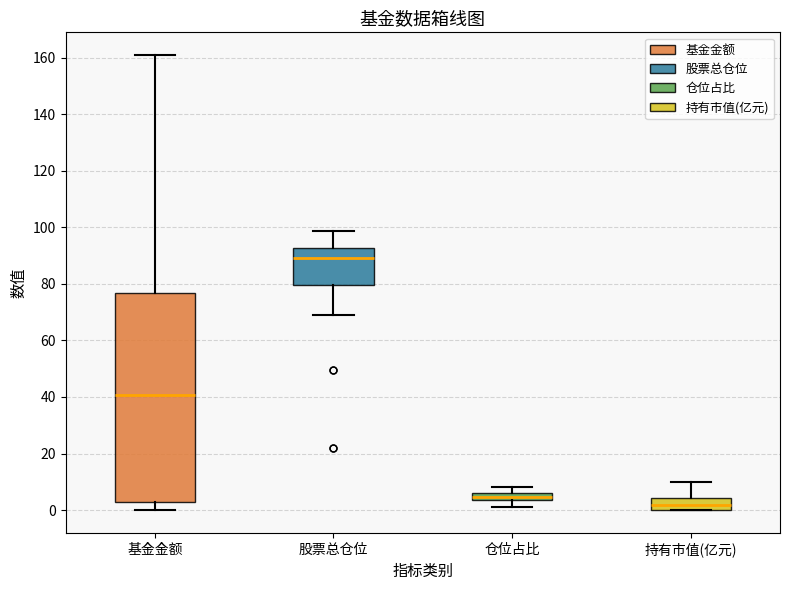

Which box is the tallest, from its lower edge to its upper edge?

基金金额